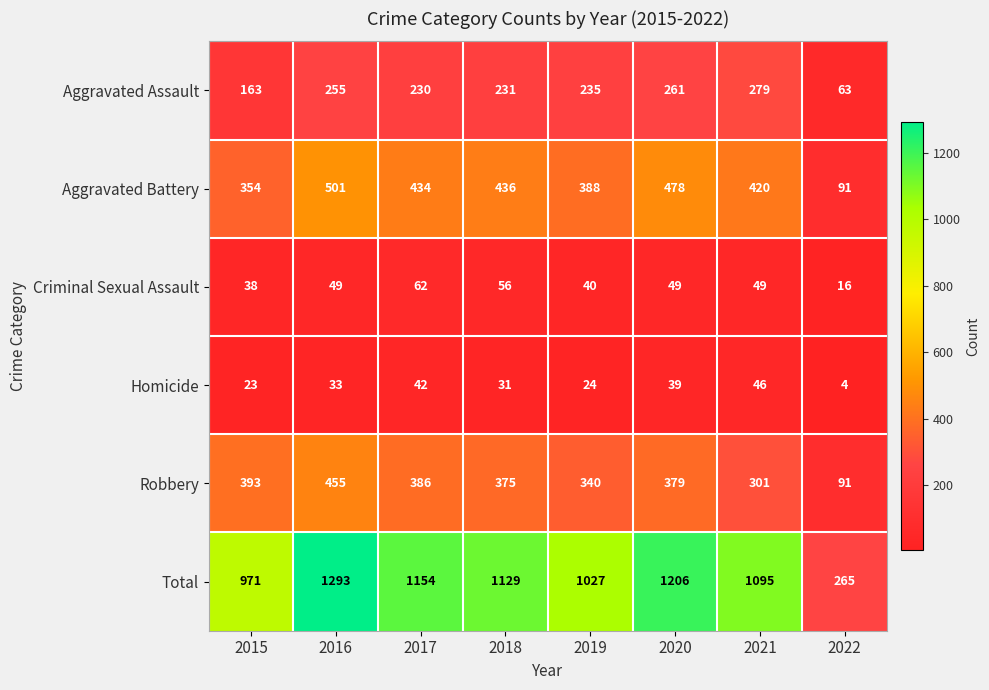

What is the minimum value shown in the chart?

4